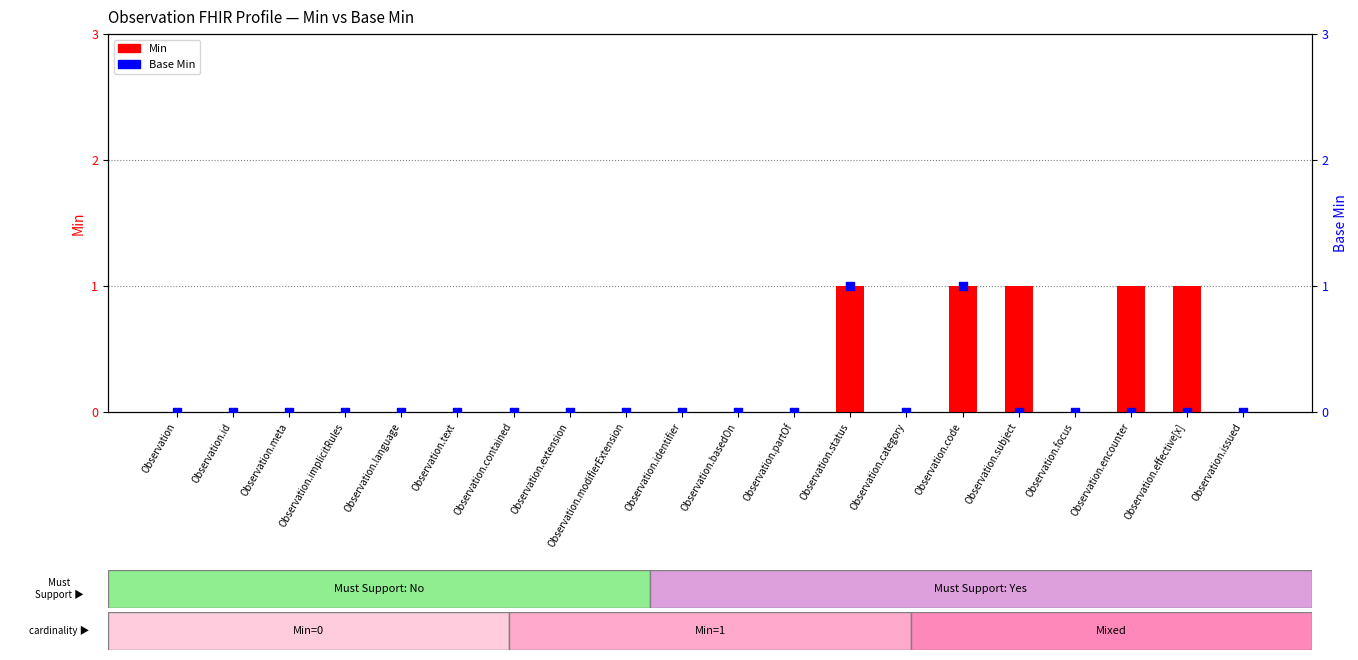

What are all the series names shown in the legend?

Min, Base Min